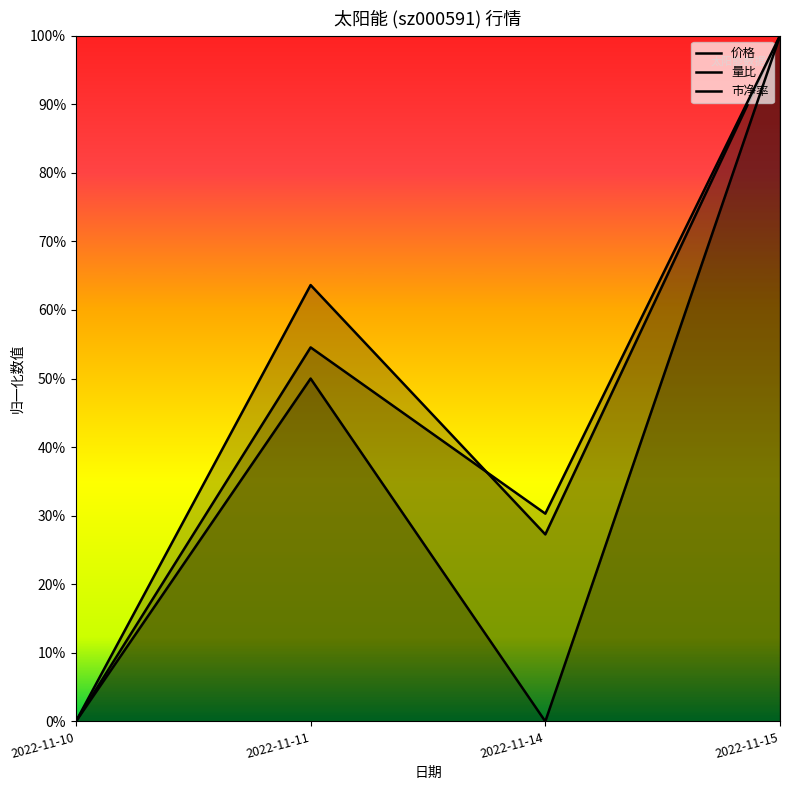

Is it true that 市净率 equals 0.1 at 2022-11-11?

False